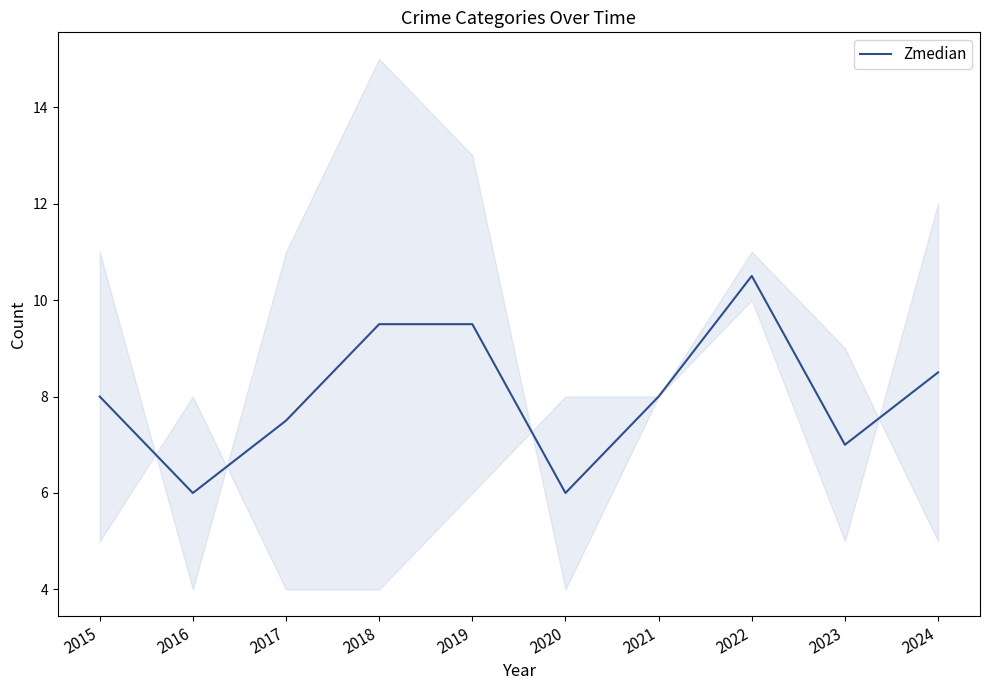

Reading left to right, list all the values displayed in this chart.

2015=8.0	2016=6.0	2017=7.5	2018=9.5	2019=9.5	2020=6.0	2021=8.0	2022=10.5	2023=7.0	2024=8.5